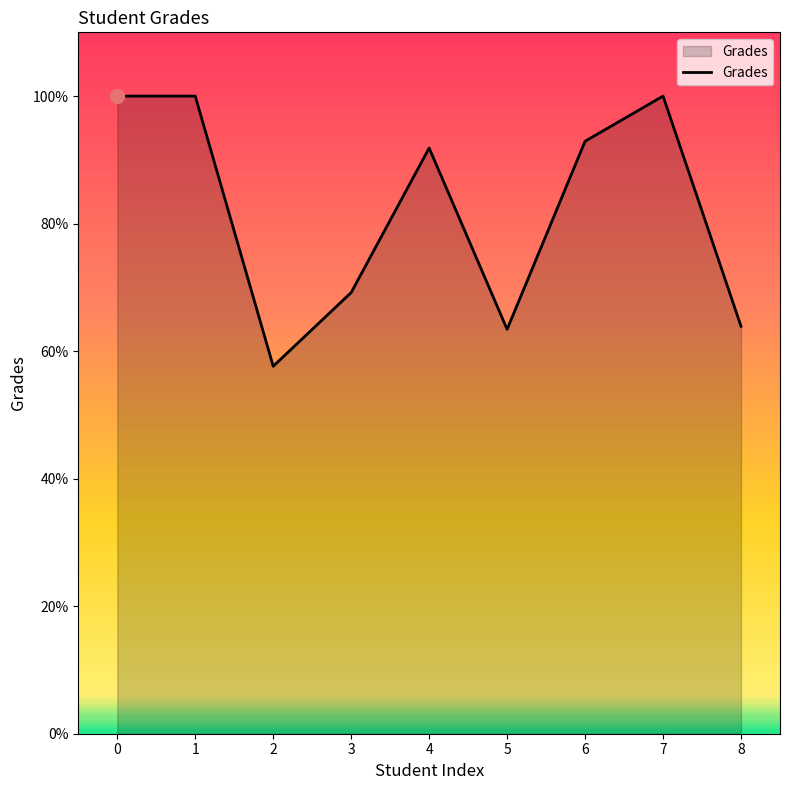

What is the average value?

82.1